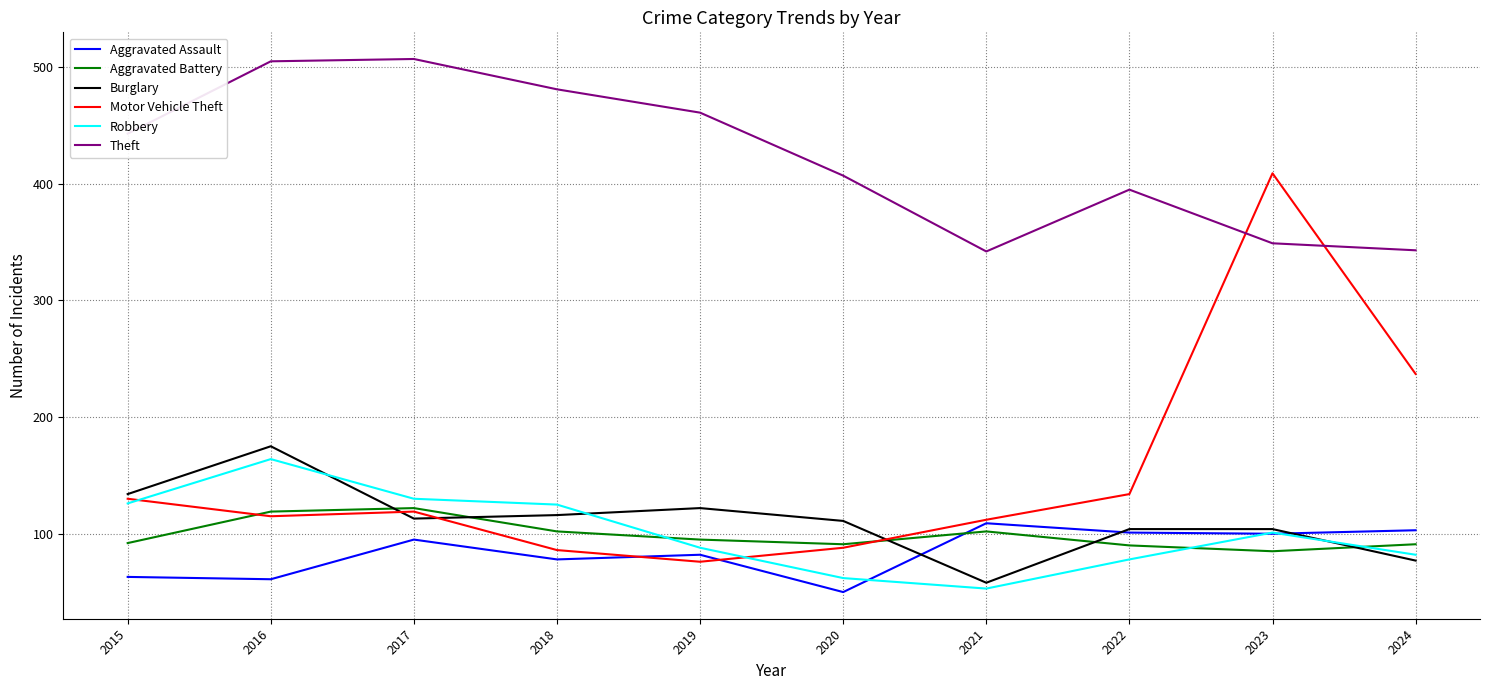

How many lines are shown in the chart?

6